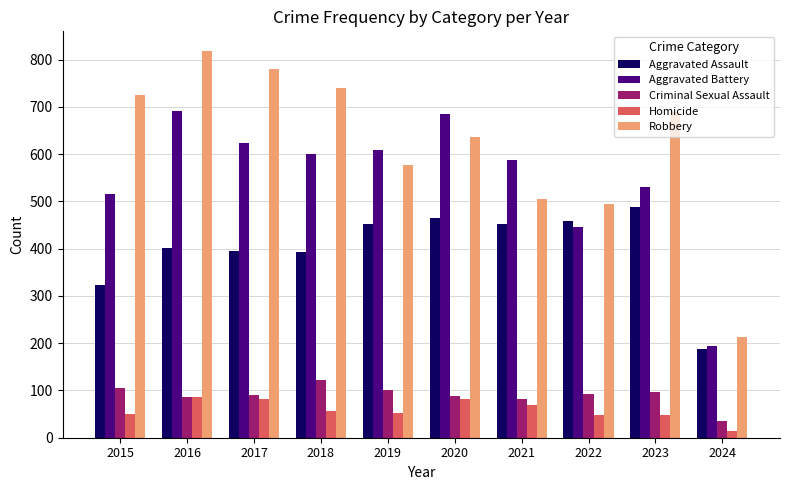

Which category has the lowest value in the Aggravated Assault series?

2024